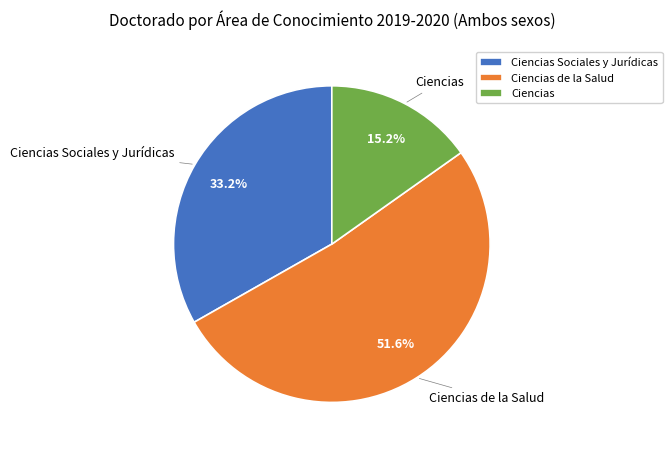

To the nearest percent, what is the combined percentage of Ciencias Sociales y Jurídicas and Ciencias?

48%